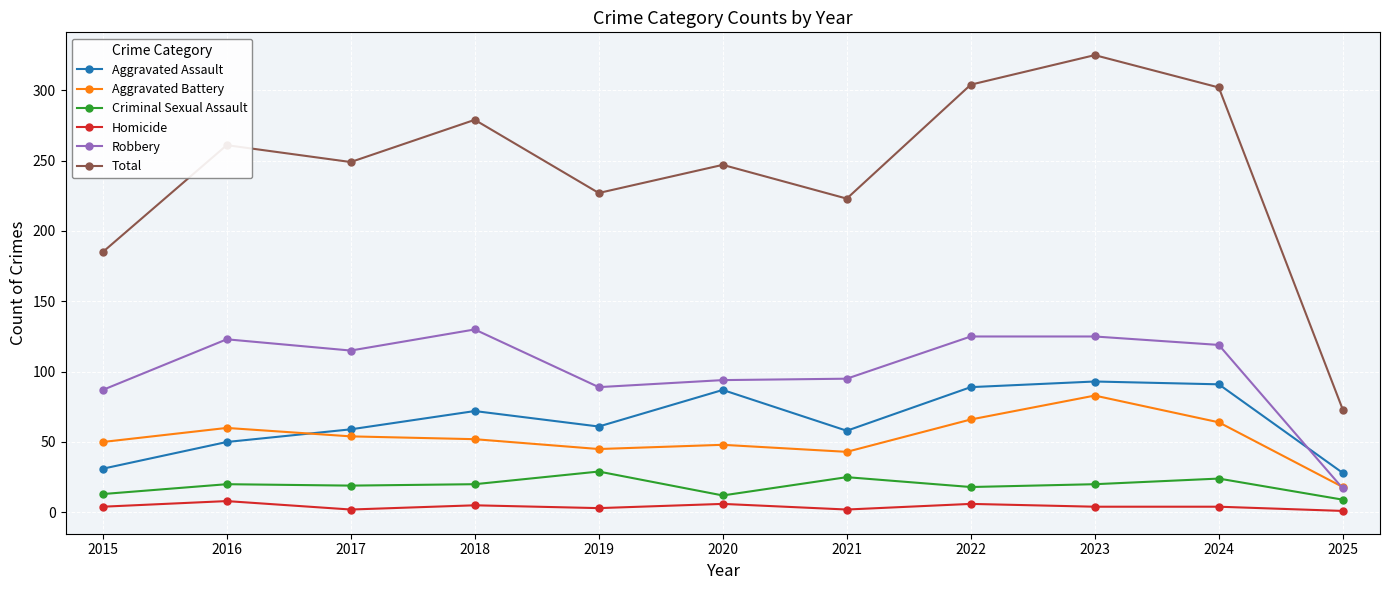

Between 2016 and 2018, which series saw the biggest shift?

Aggravated Assault